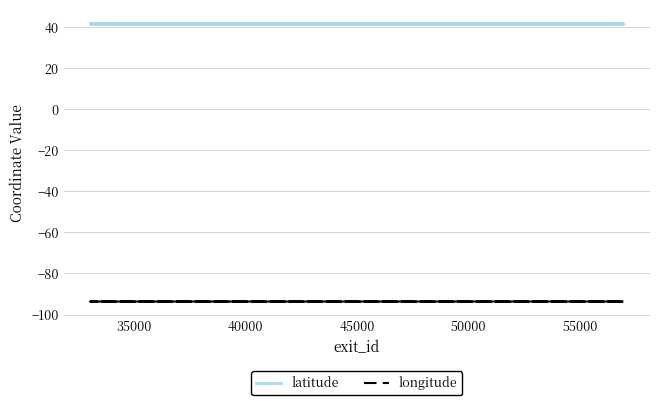

What is the value of the latitude point at the 30th from the left?

41.6